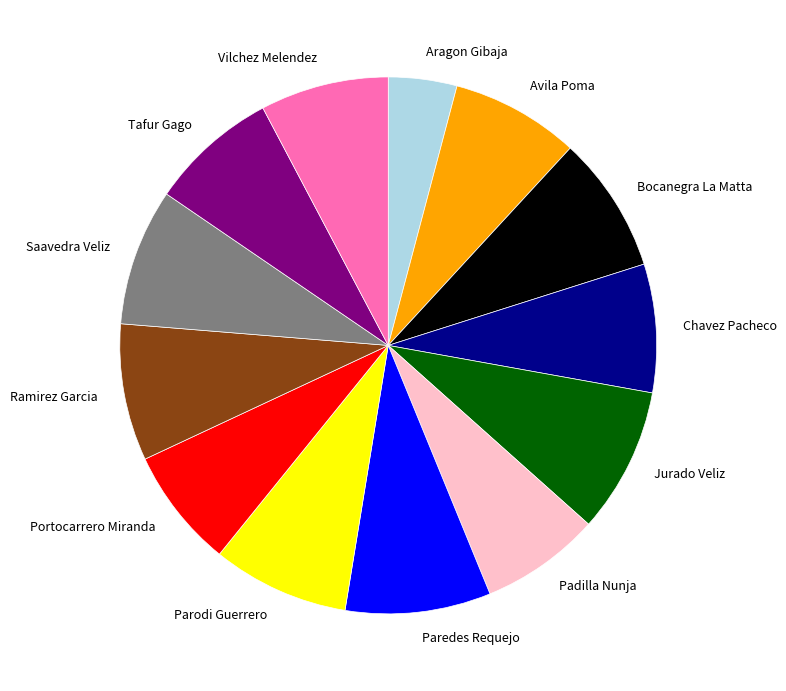

Is it true that Jurado Veliz is 14% of the pie?

False